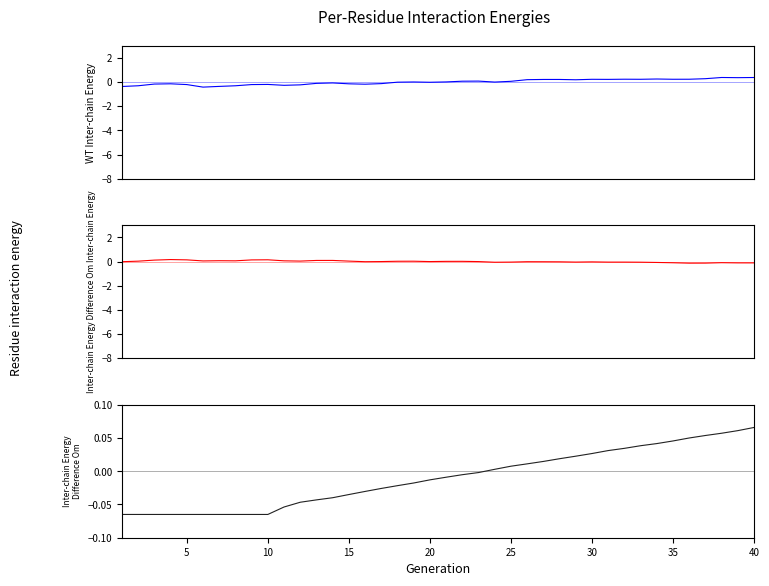

What is the minimum value shown in the chart?

-0.4